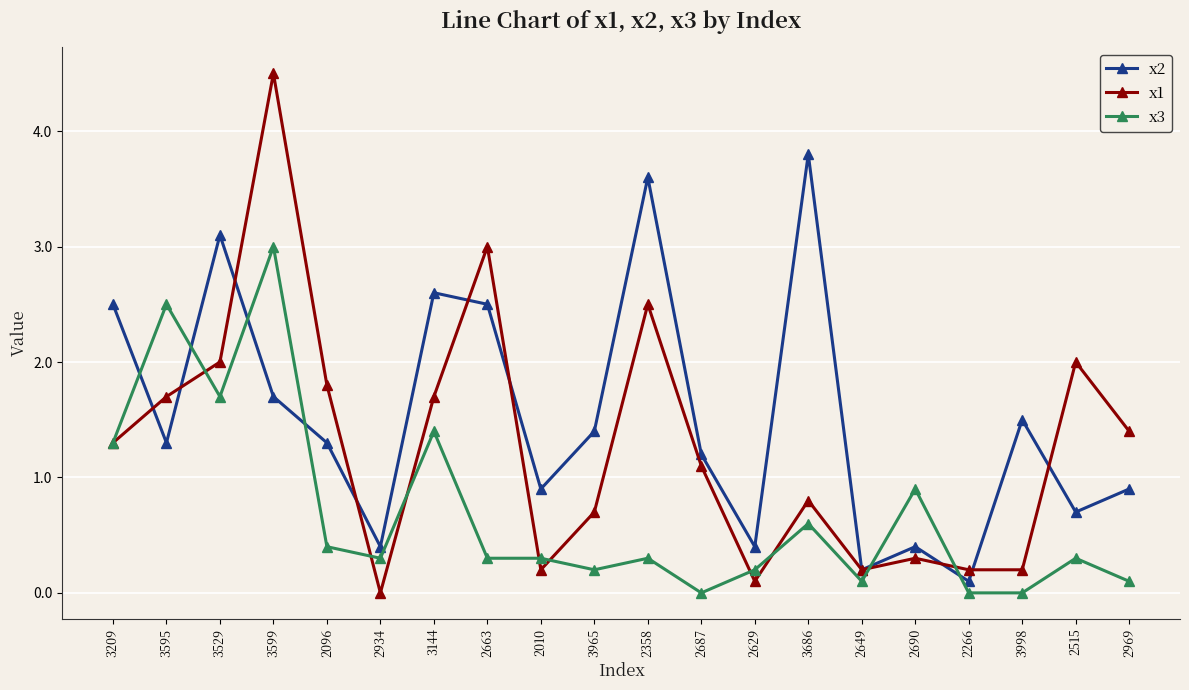

List the series in order of their peak value, lowest first.

x3, x2, x1